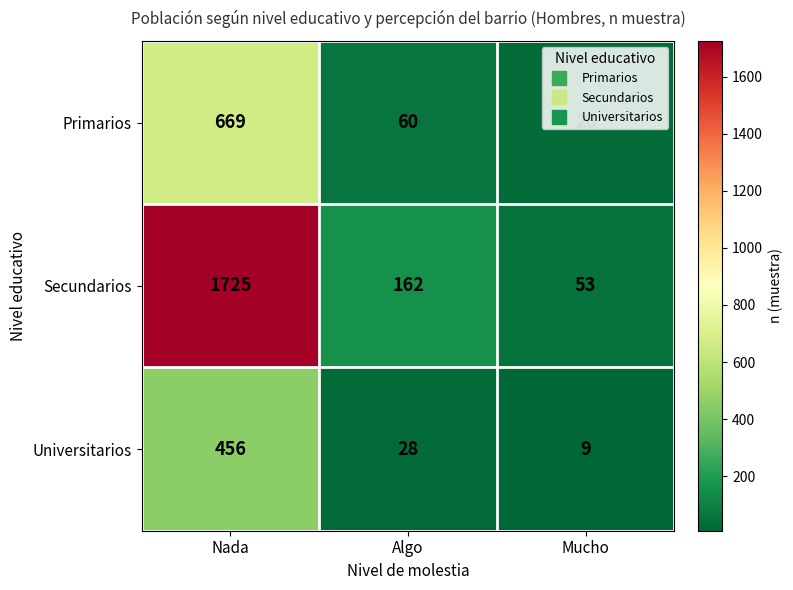

What is the spread (max minus min) of values at Mucho?

44